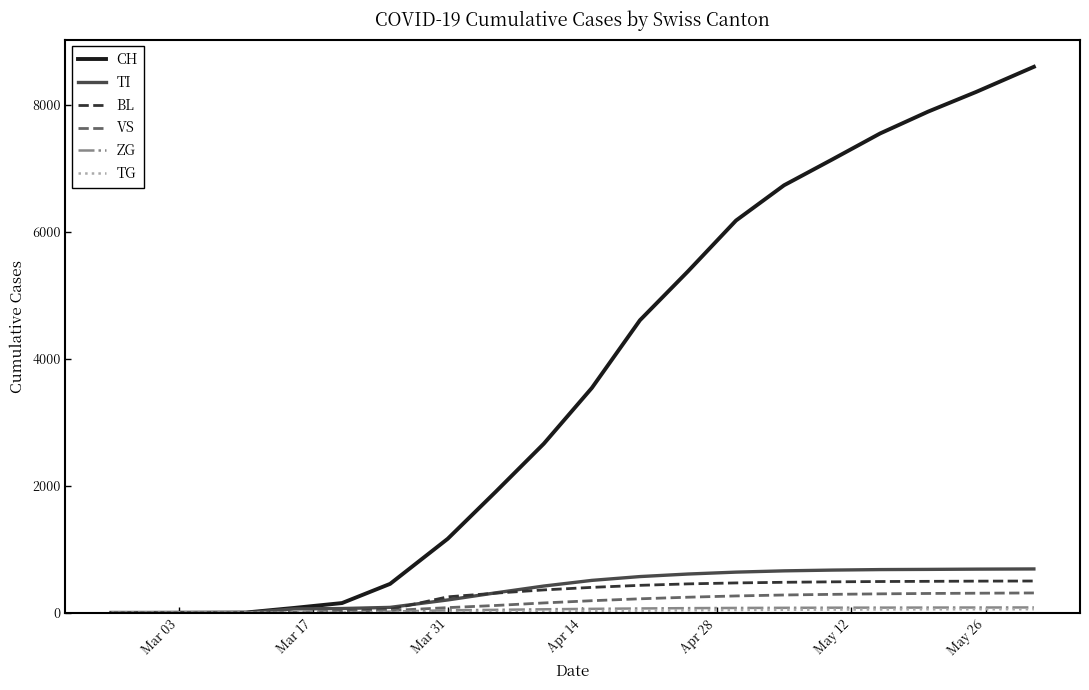

Does the chart display data point markers on the line(s)?

No